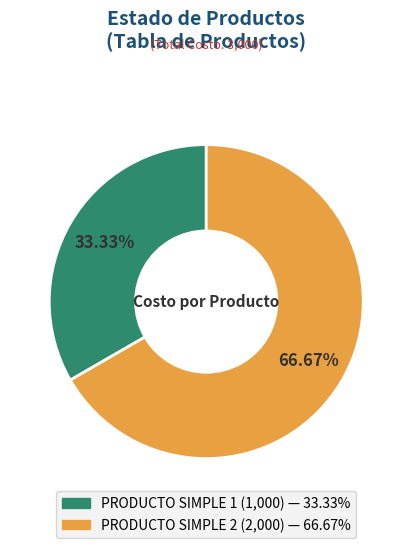

To the nearest percent, what percentage of the pie is PRODUCTO SIMPLE 2?

67%